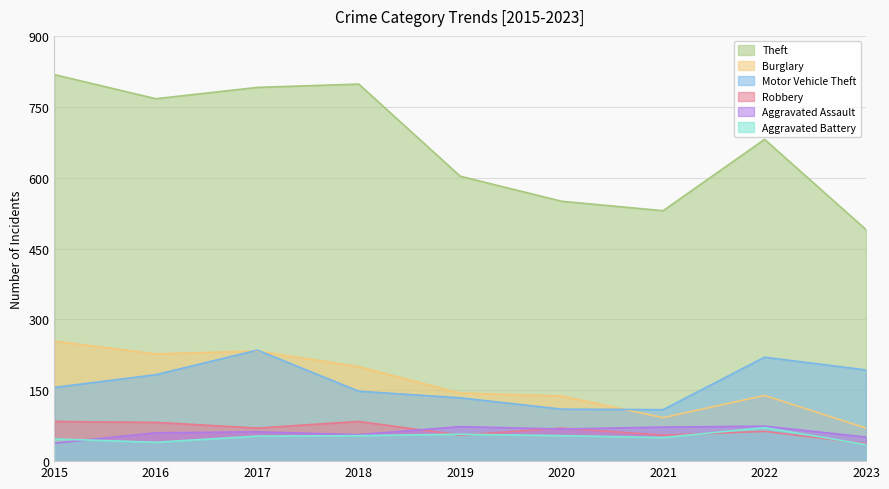

Does the chart display data point markers on the line(s)?

No